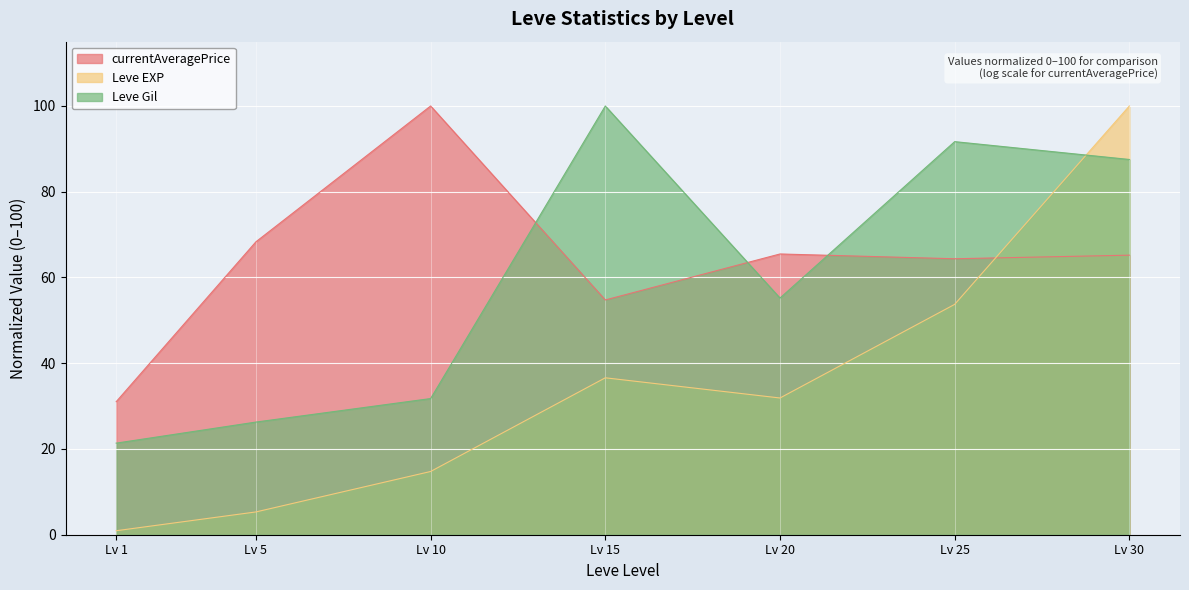

Is the value of currentAveragePrice at Lv 25 greater than the value of Leve Gil at Lv 25?

No